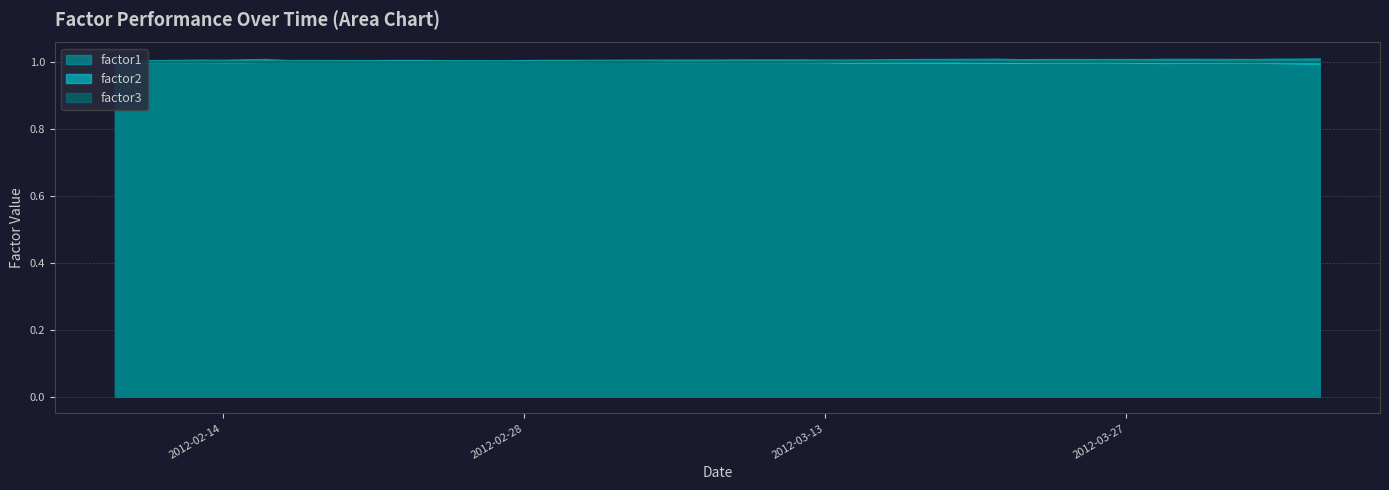

How many interior local peaks does the factor3 series have?

10